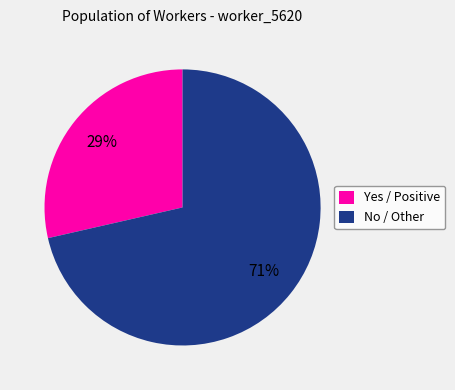

Between Yes / Positive and No / Other, which is larger?

No / Other